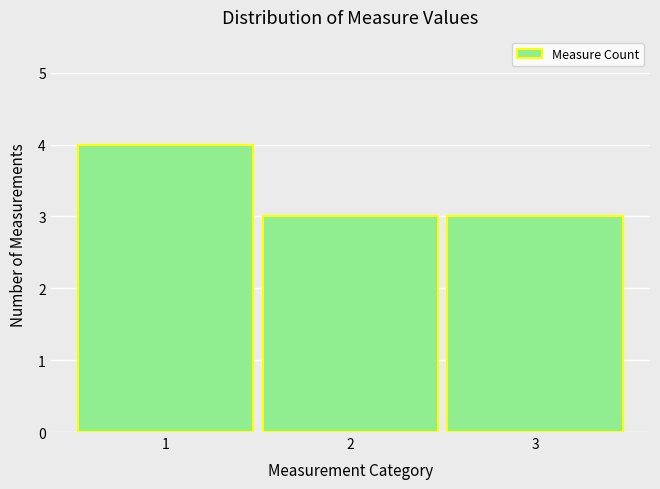

What is the smallest value displayed?

3